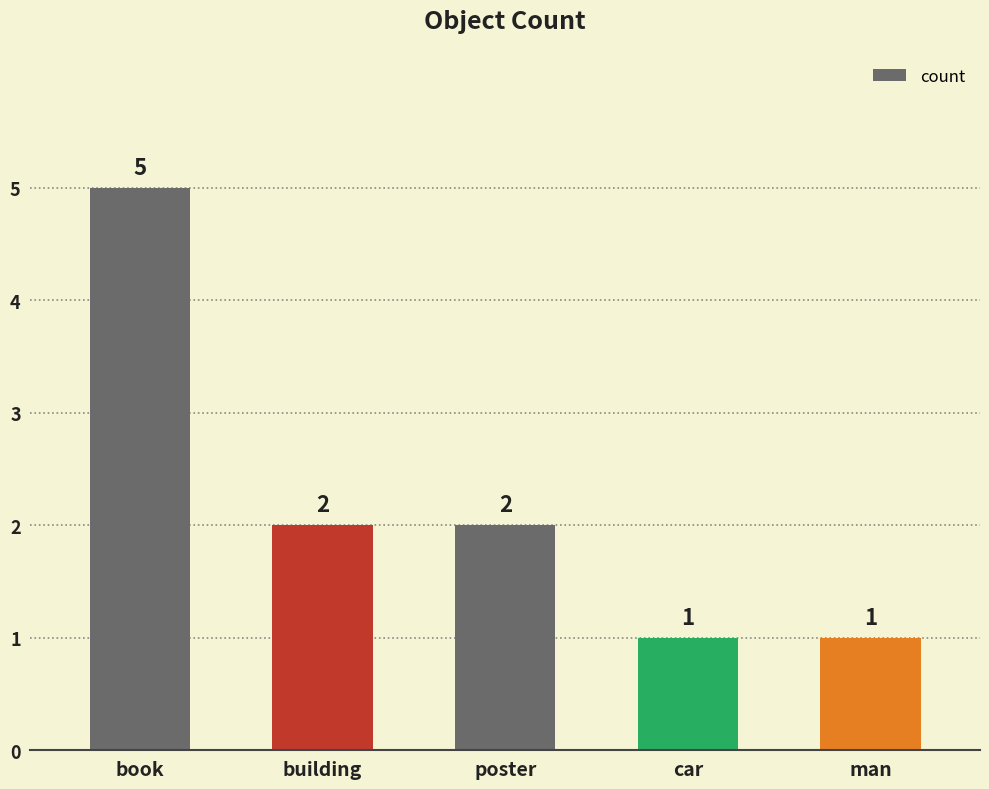

What is the sum of the values at poster and man?

3